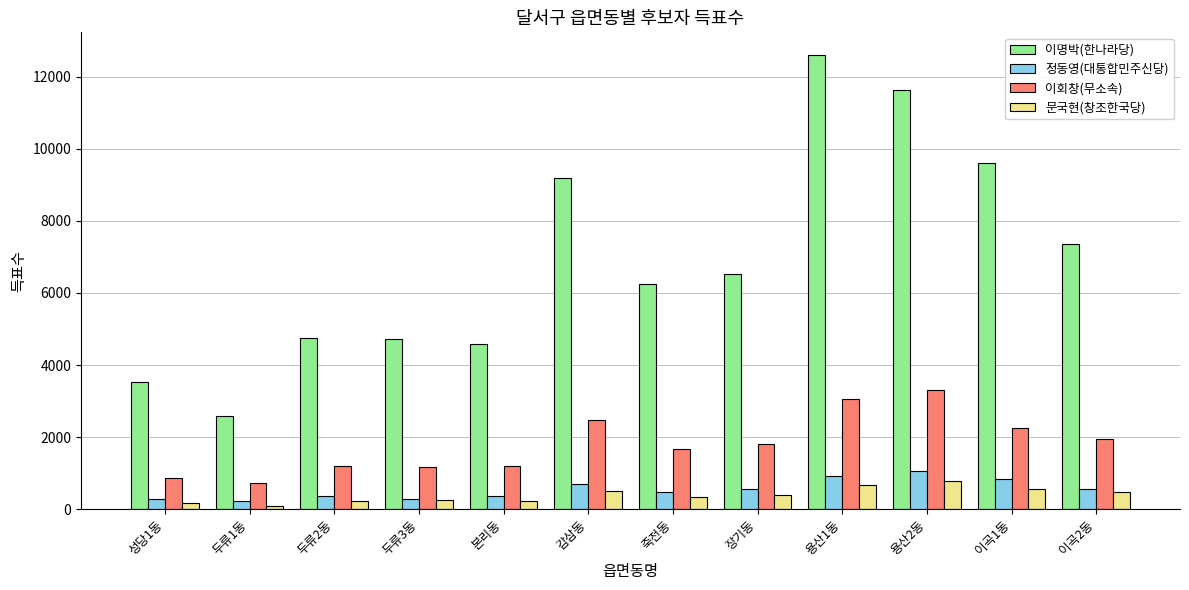

At 감삼동, list the series in order from smallest to largest.

문국현(창조한국당), 정동영(대통합민주신당), 이회창(무소속), 이명박(한나라당)